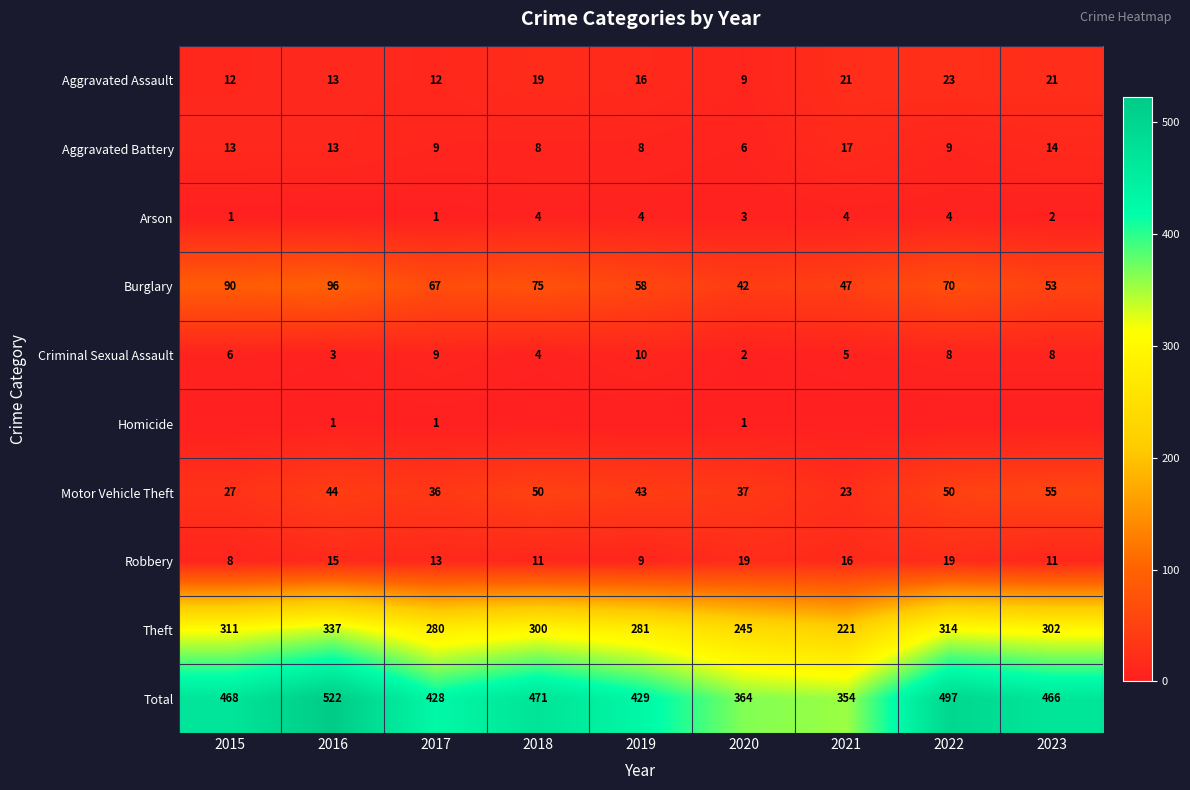

How many values in the Burglary series are below 67?

4